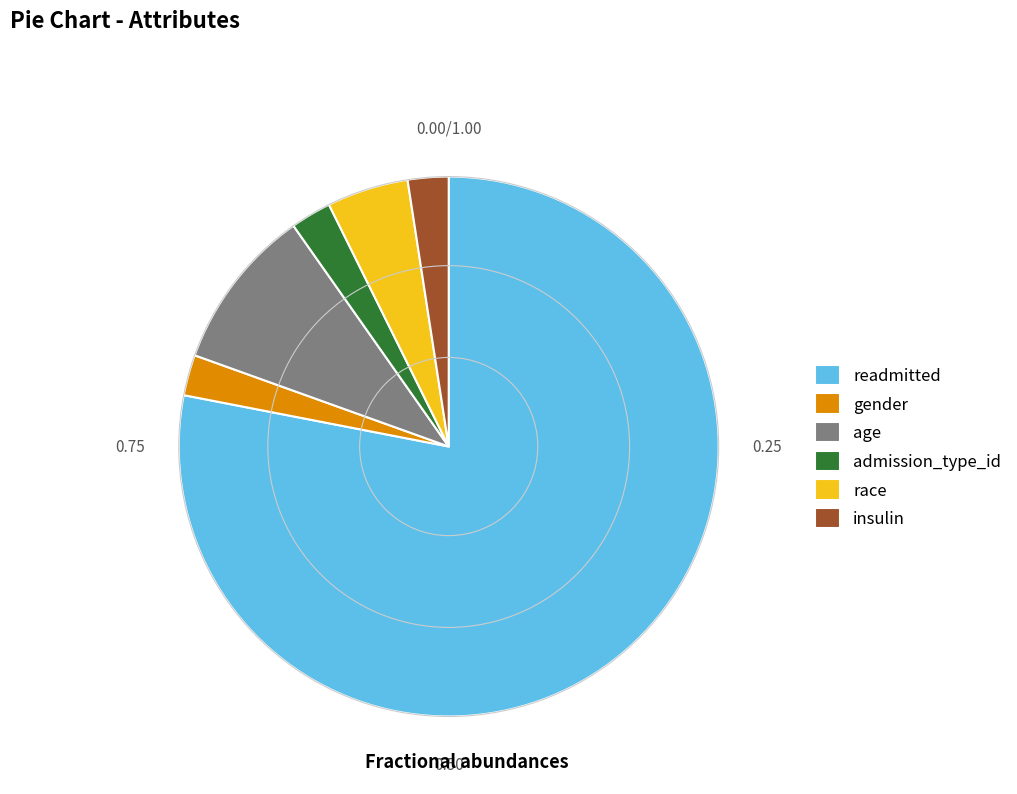

Which slice is the largest?

readmitted